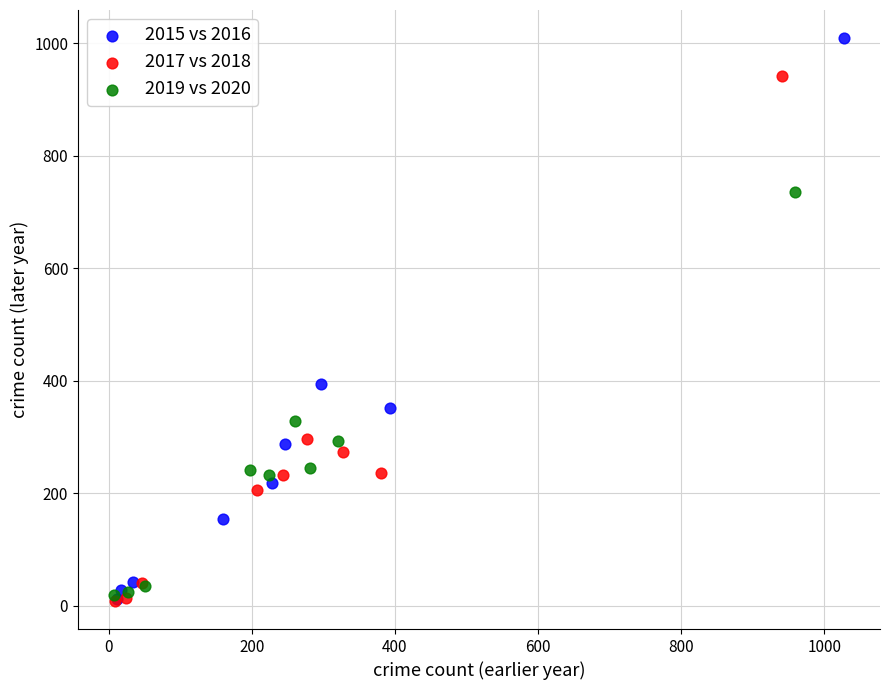

Which series contains the highest Y value?

2015 vs 2016